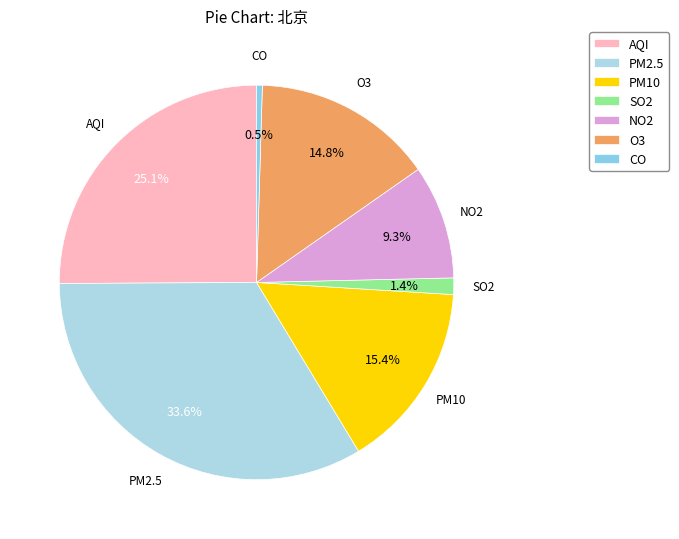

The SO2 slice represents 1% of the pie. True or false?

True